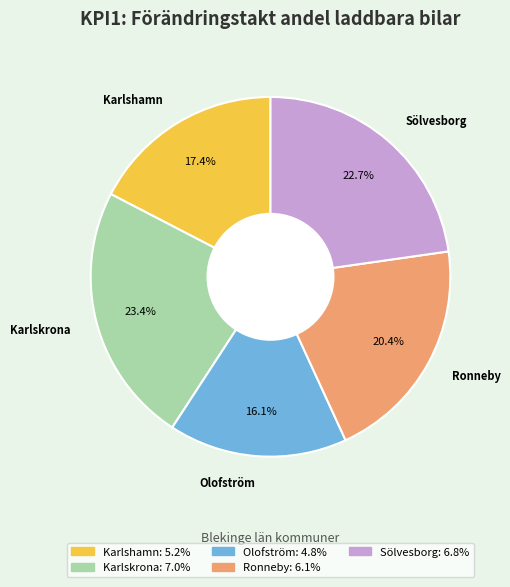

To the nearest percent, what is the average slice percentage?

20%